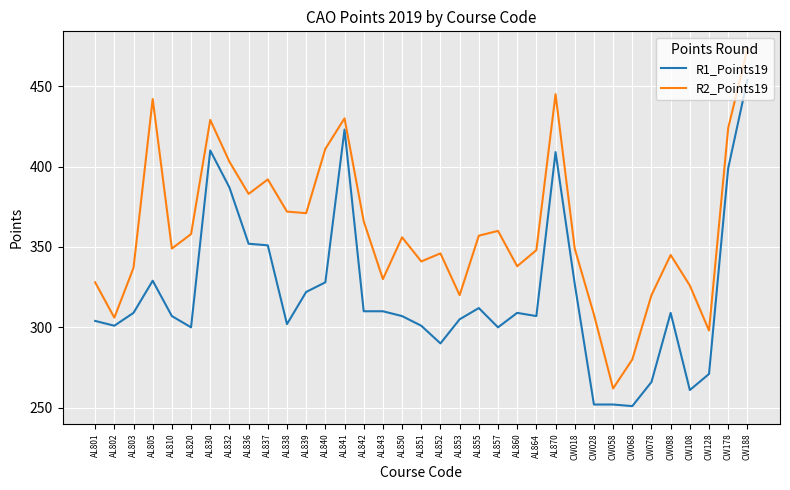

What position from the right is AL841?

22